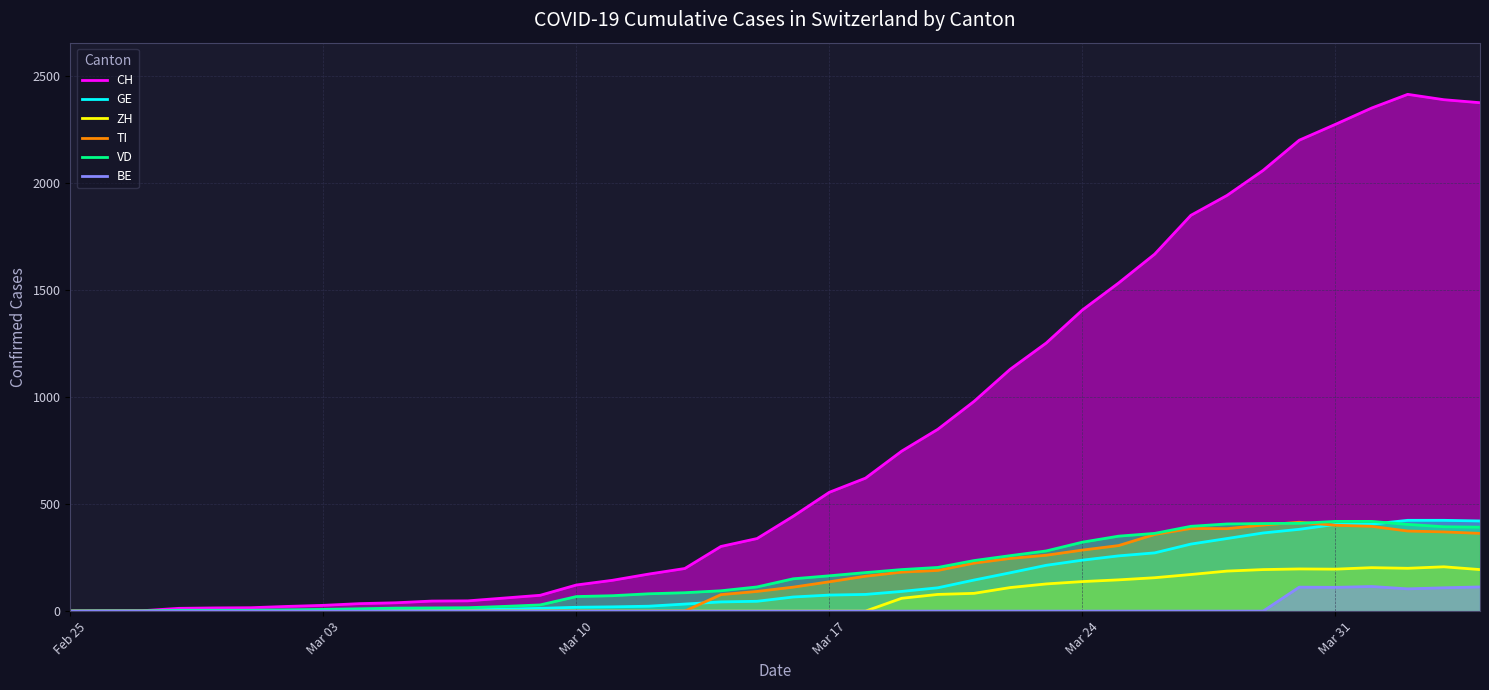

The value of VD at Mar 31 is 634. True or false?

False